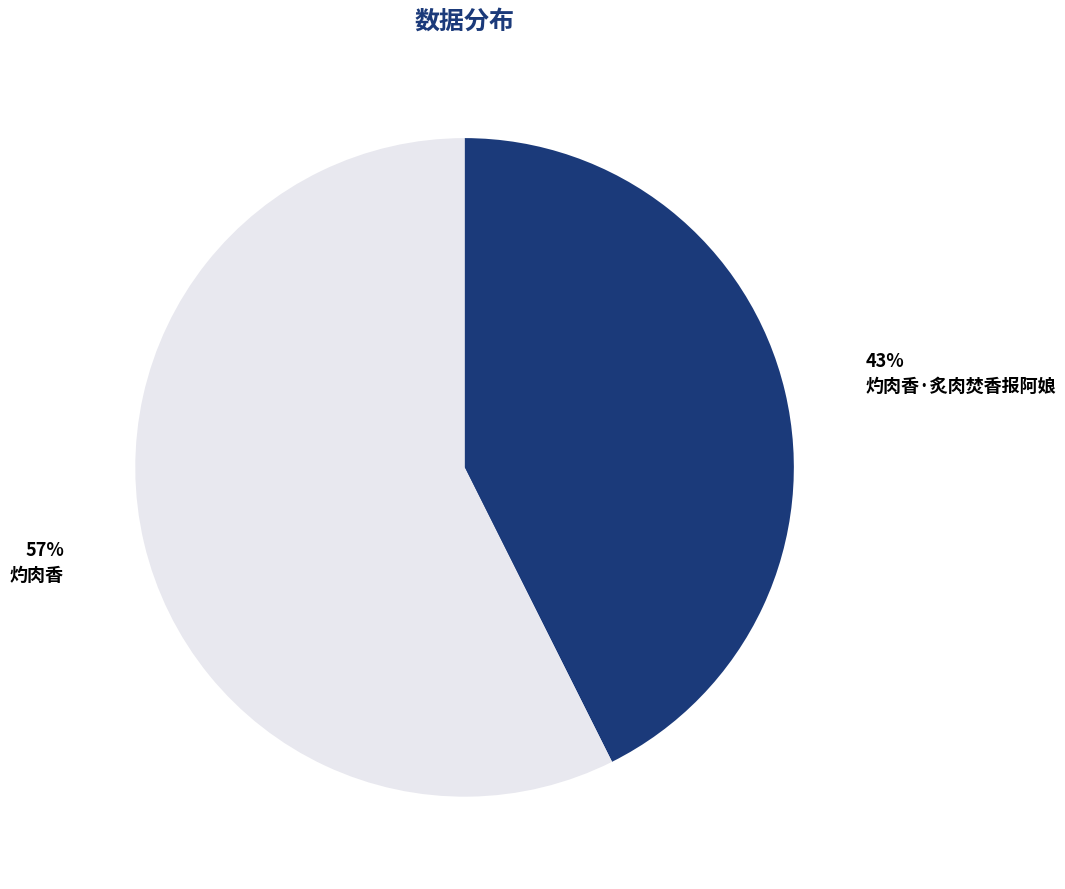

How many segments does this pie chart have?

2